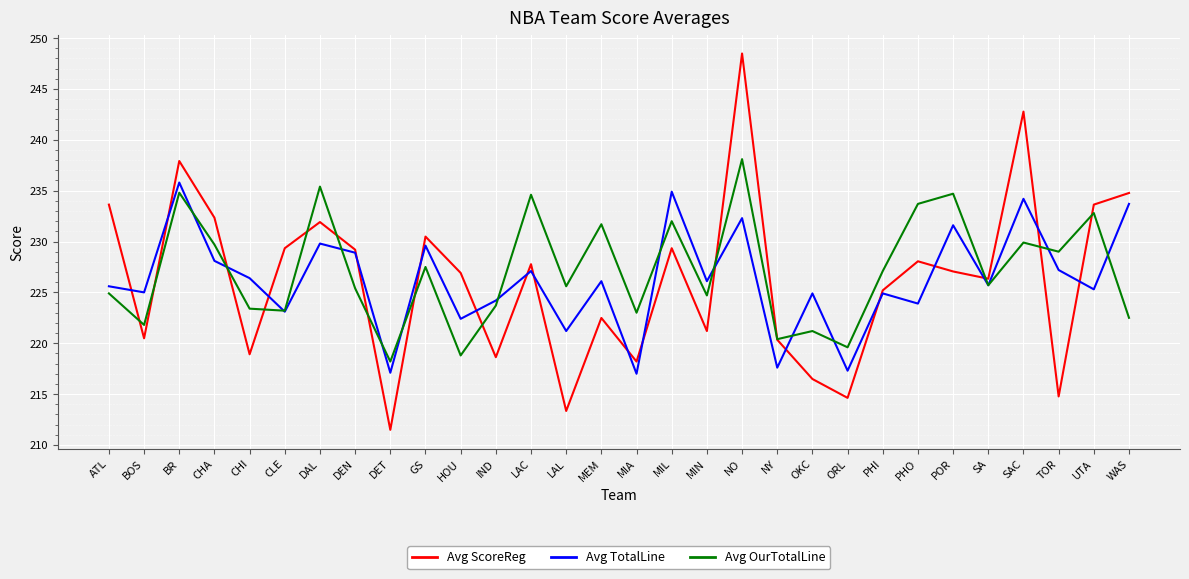

What value does the Avg ScoreReg series have at BR?

237.9